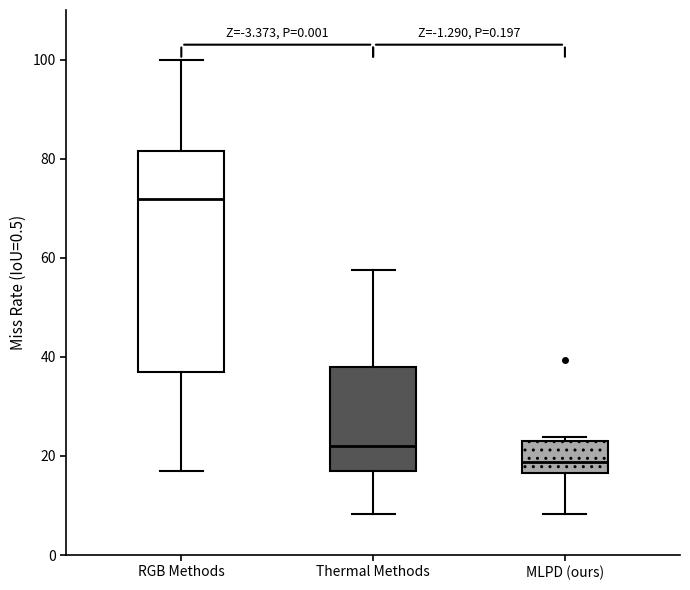

Which box is the tallest, from its lower edge to its upper edge?

RGB Methods